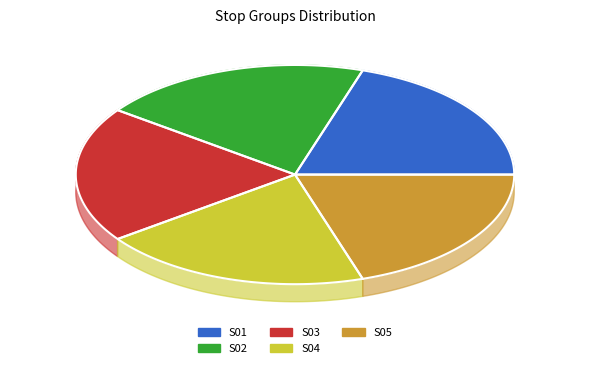

Is the sum of S03 and S04 greater than half?

No